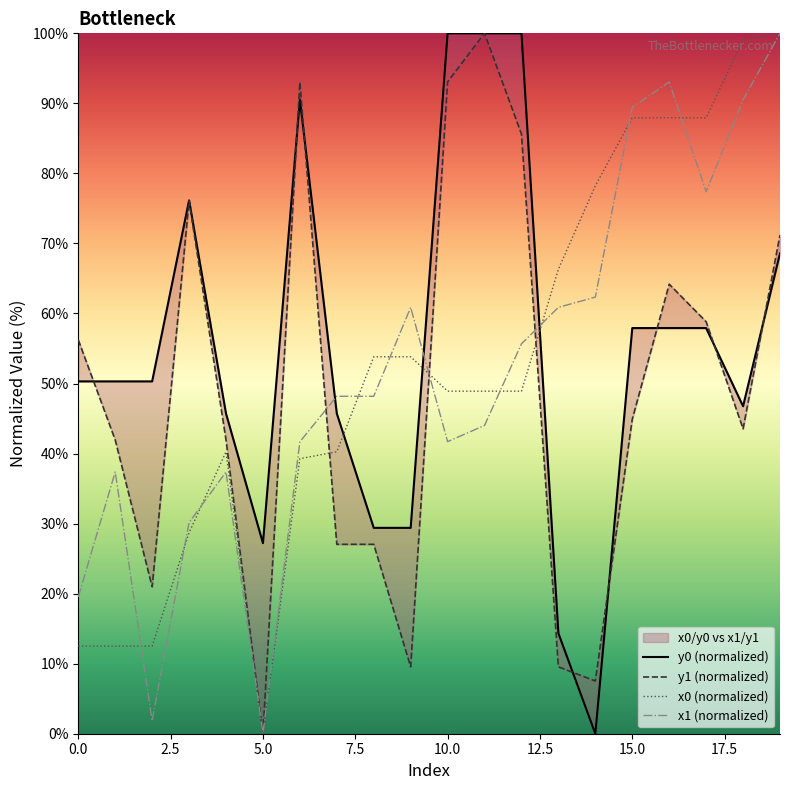

What is the spread (max minus min) of values at 7?

21.1